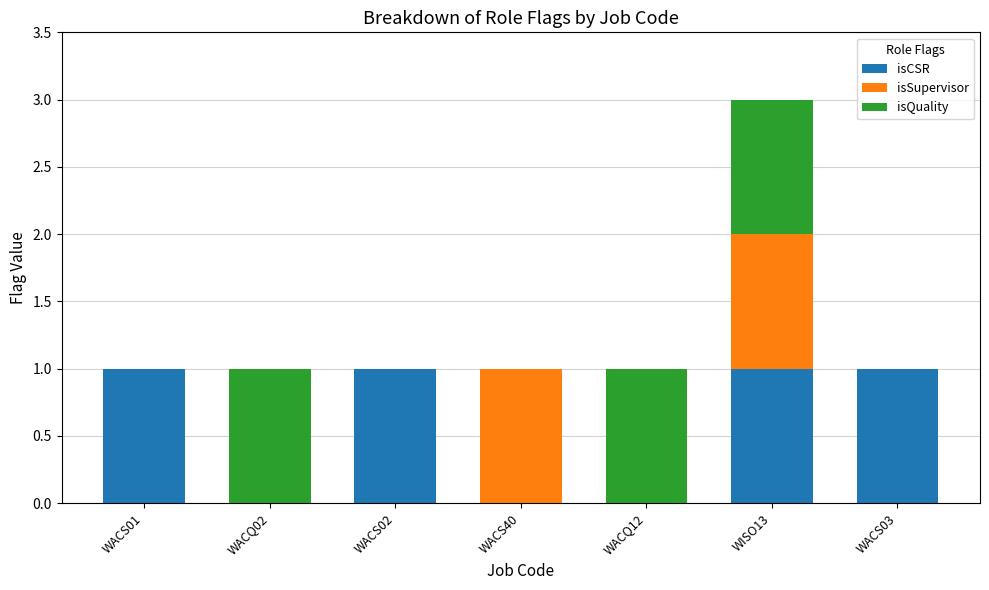

Reading left to right, list the values for the isCSR series.

WACS01=1	WACQ02=0	WACS02=1	WACS40=0	WACQ12=0	WISO13=1	WACS03=1